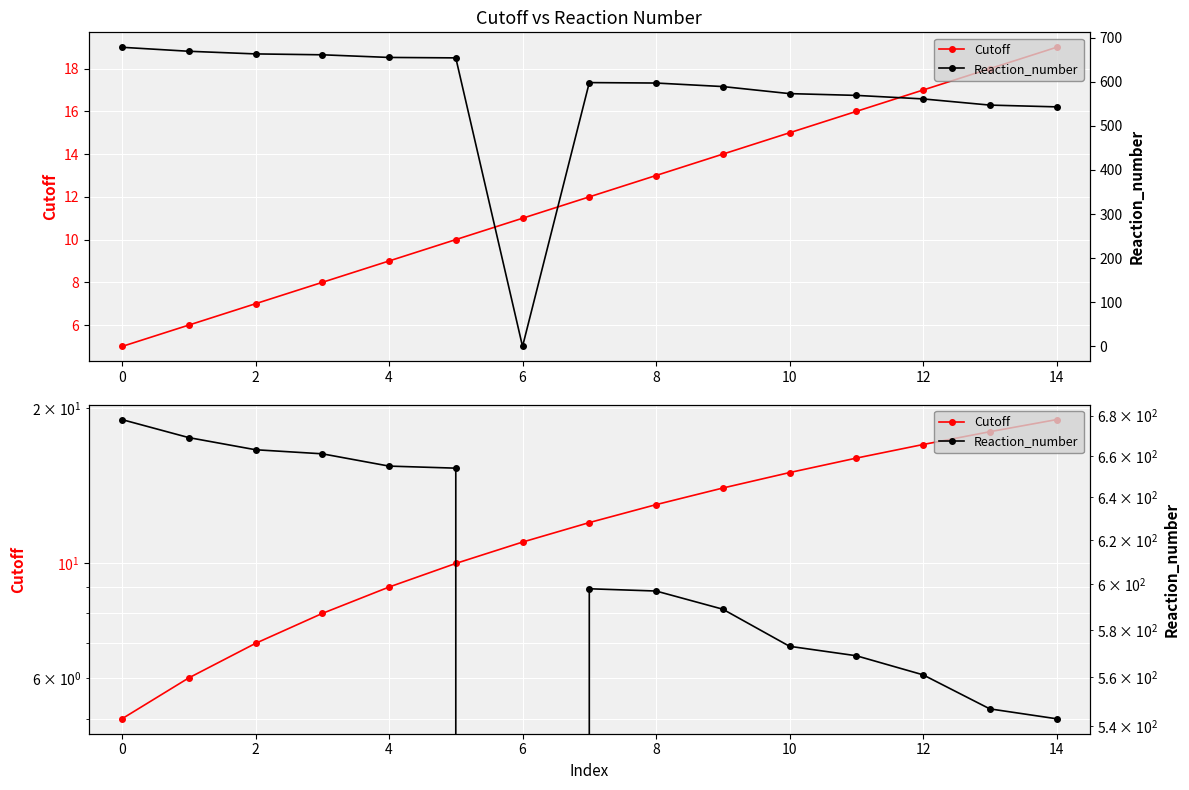

True or false: Cutoff has more than 2 interior local peaks.

False